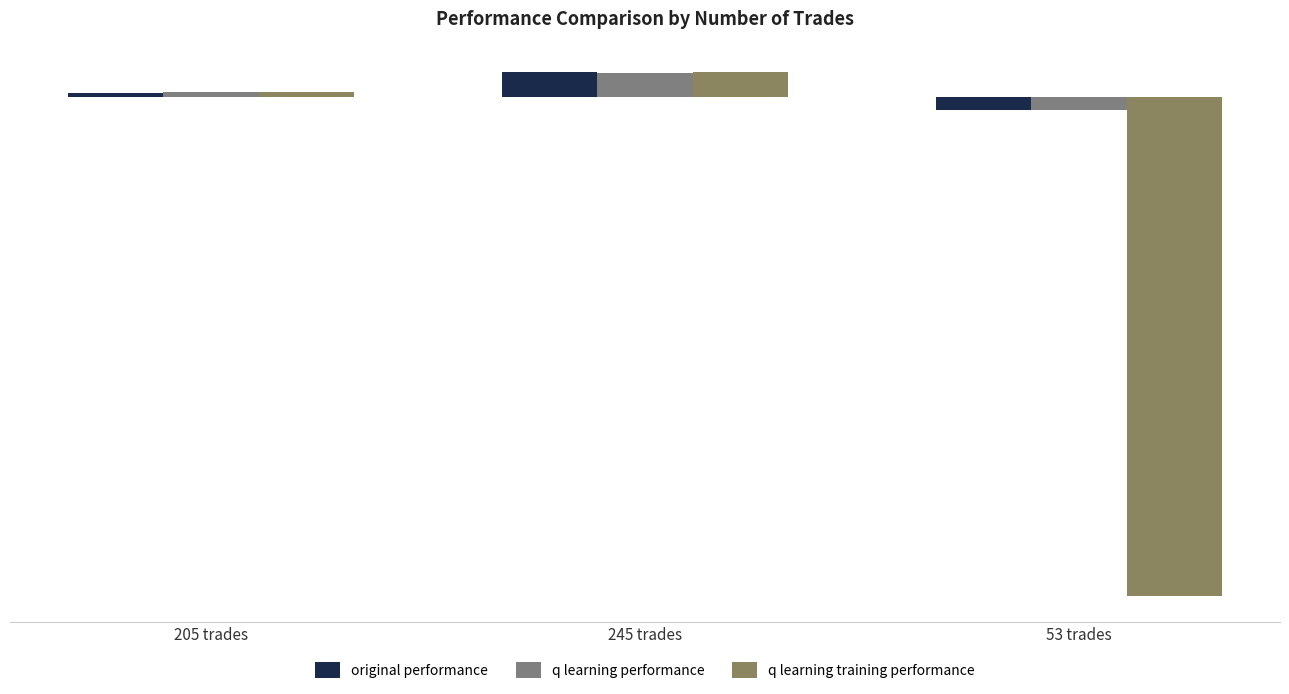

List the series in order of their peak value, highest first.

original performance, q learning training performance, q learning performance